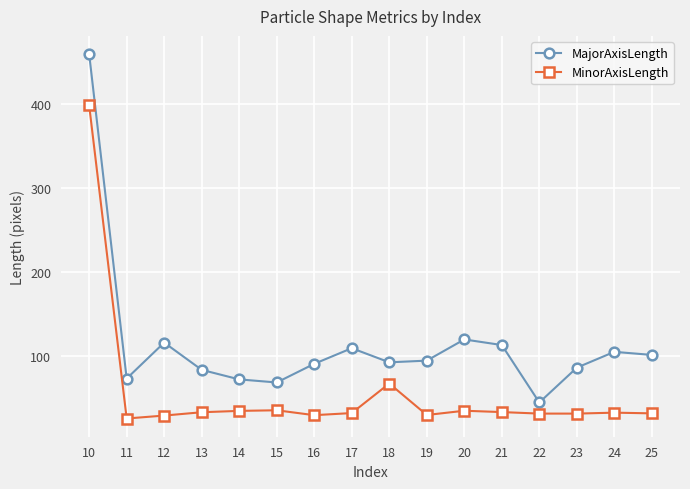

Rank the series at 10 from lowest to highest value.

MinorAxisLength, MajorAxisLength